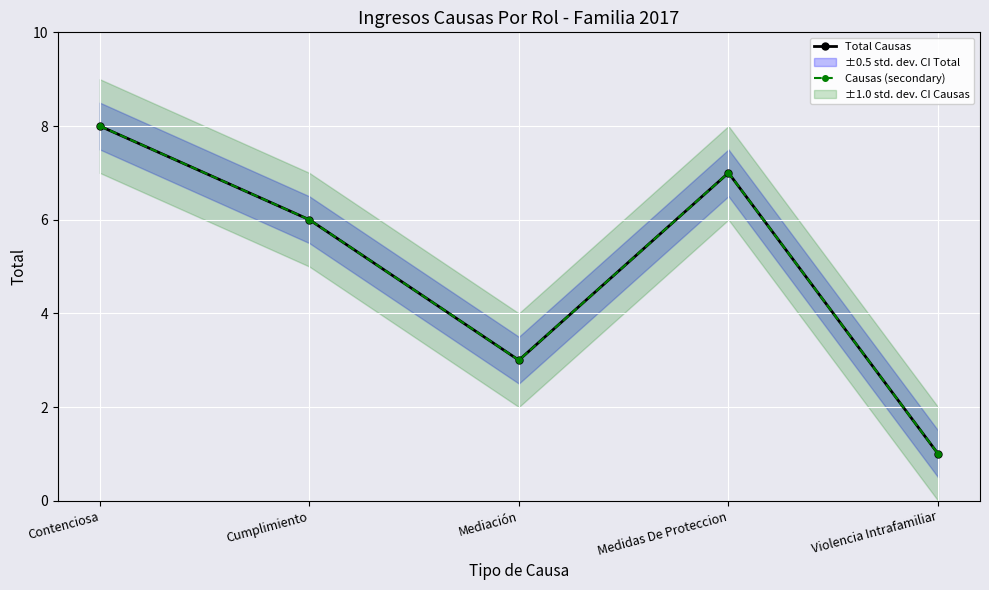

What is the sum of all Causas (secondary) values?

25